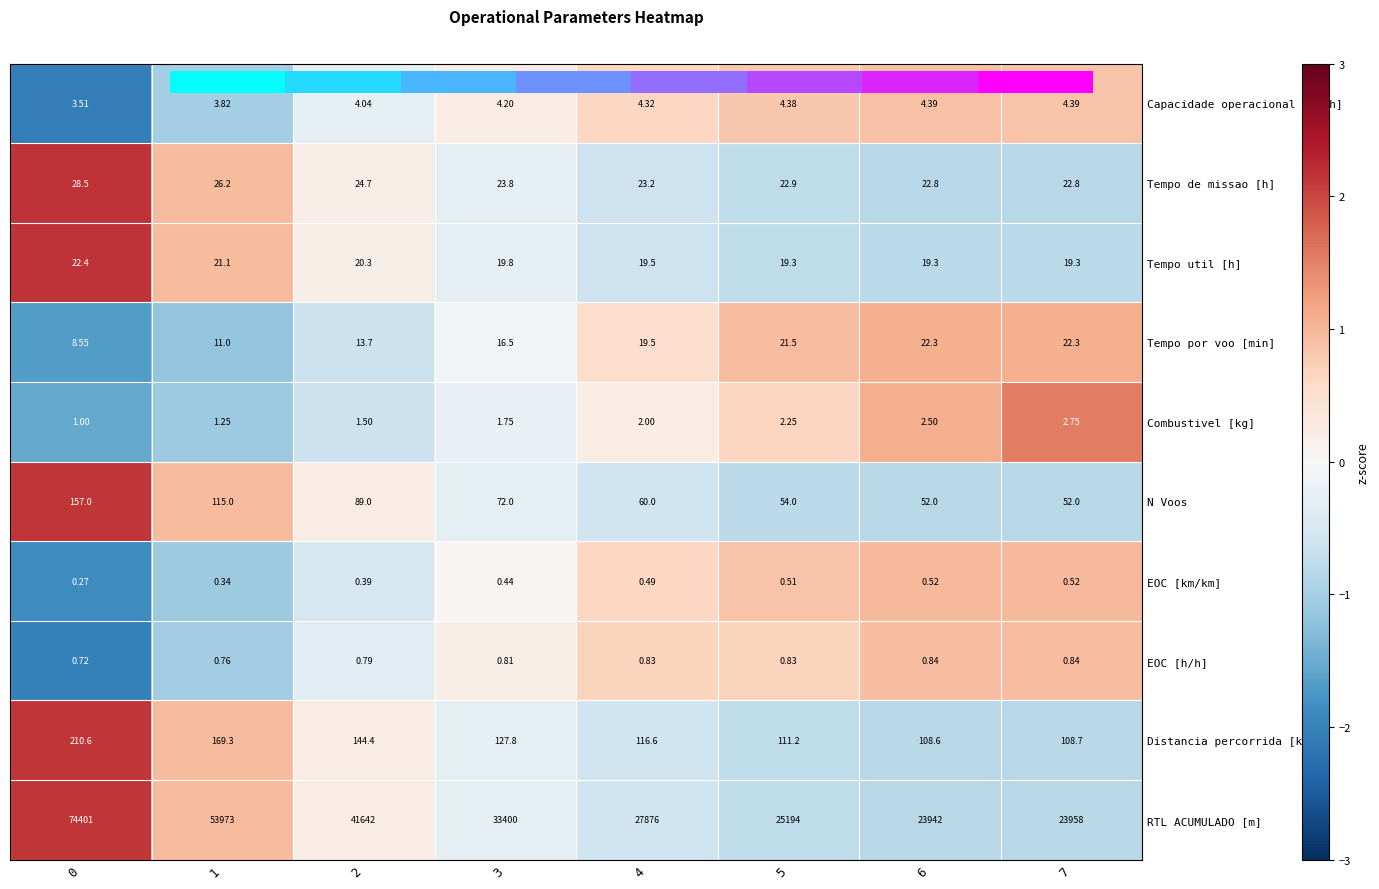

How many categories are shown in the chart?

8